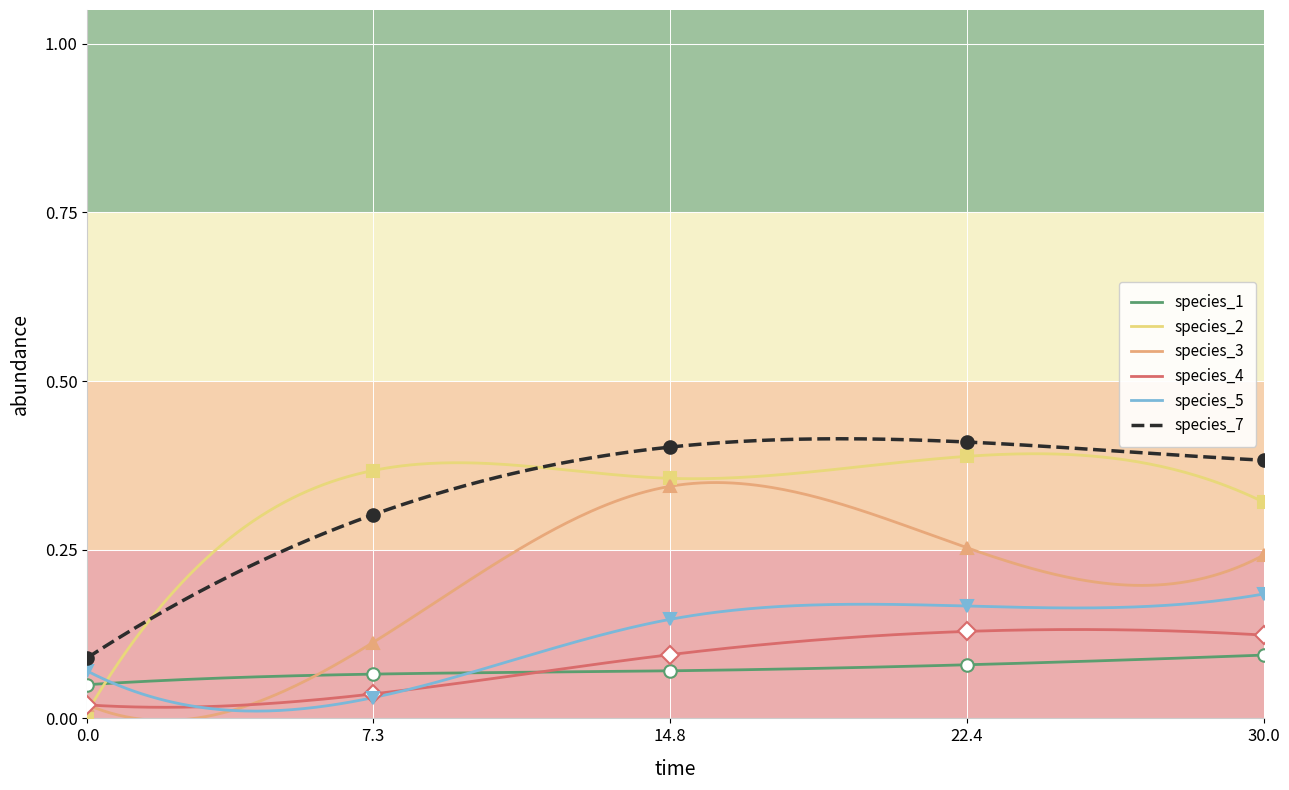

List the series in order of their peak value, lowest first.

species_1, species_4, species_5, species_3, species_2, species_7